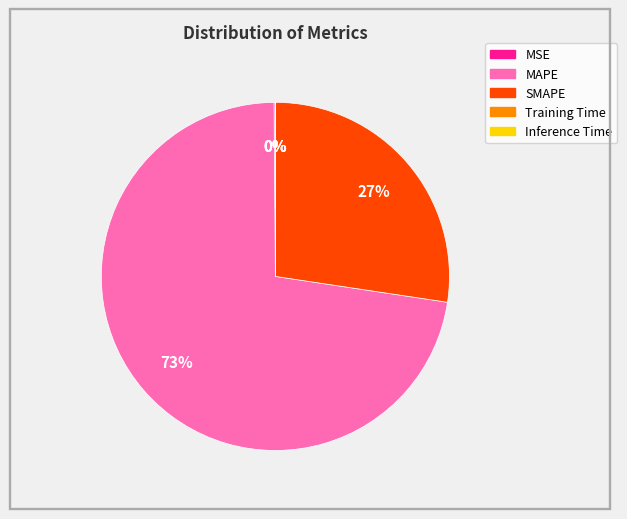

What is the largest slice in the pie chart?

MAPE